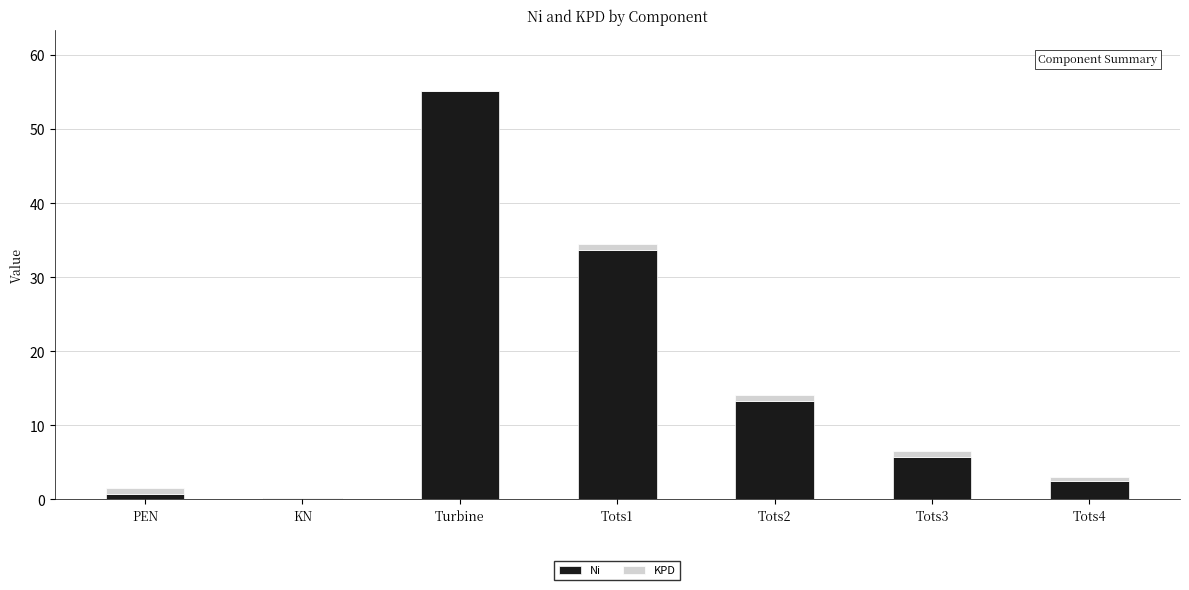

Read the Ni value at Tots2.

13.3